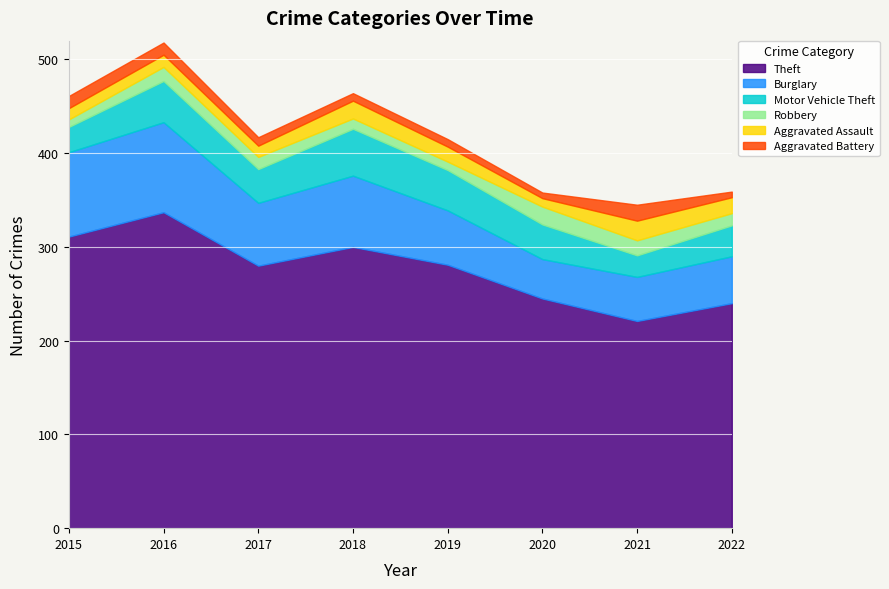

Which has a higher value, 2018 or 2015?

2015